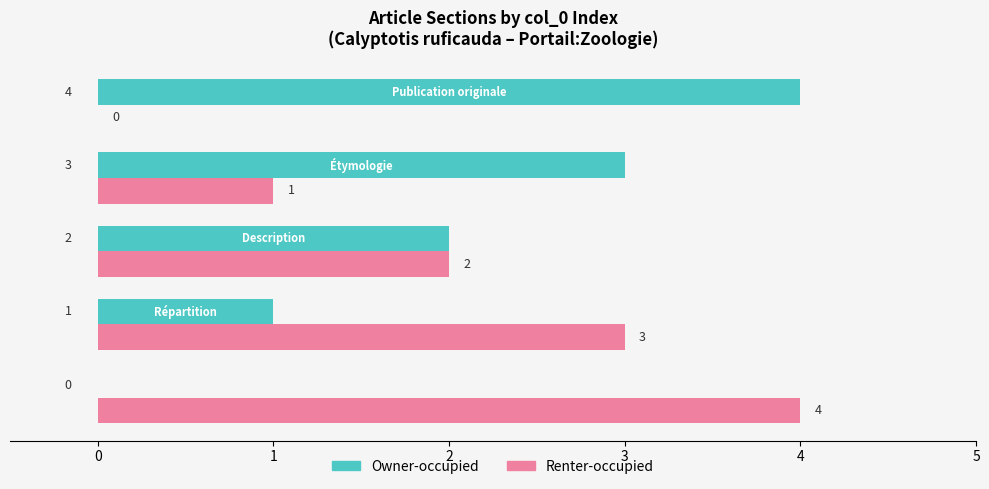

What is the maximum value for Renter-occupied?

4